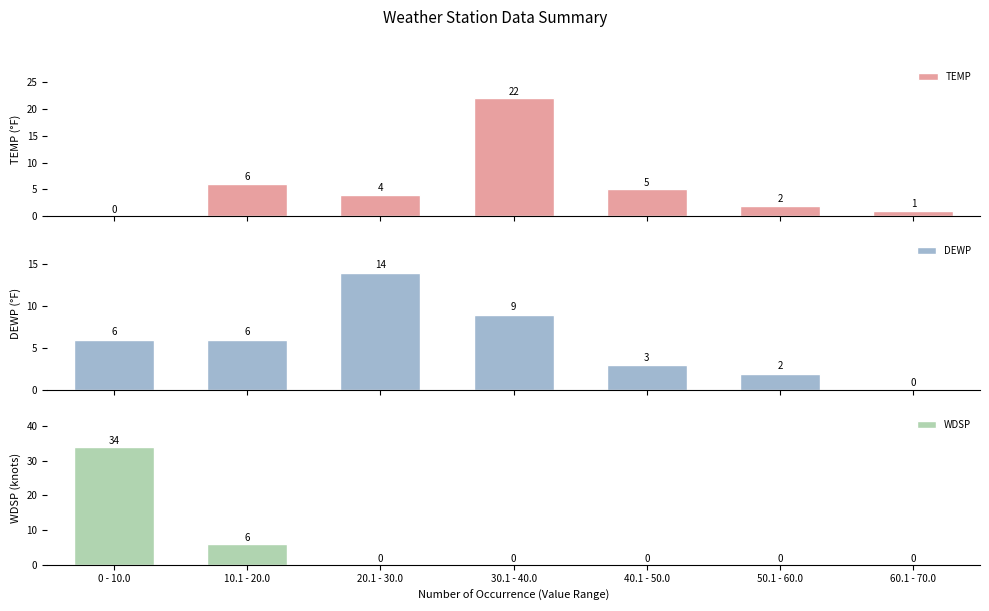

Reading left to right, extract all data points from this chart.

TEMP: 0	6	4	22	5	2	1
DEWP: 6	6	14	9	3	2	0
WDSP: 34	6	0	0	0	0	0